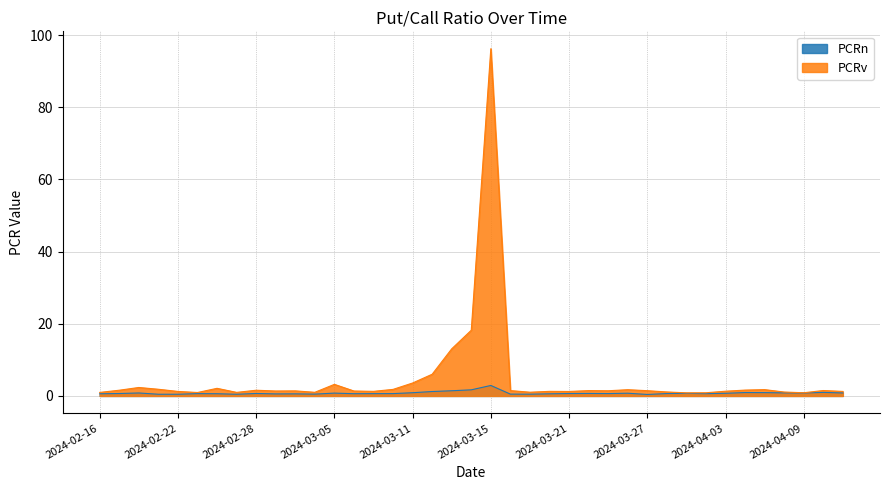

Reading left to right, transcribe all the data shown in this chart.

PCRn: 0.6	0.7	0.8	0.5	0.5	0.6	0.6	0.5	0.7	0.6	0.6	0.5	0.8	0.6	0.6	0.7	0.9	1.2	1.4	1.7	2.9	0.5	0.5	0.6	0.7	0.7	0.7	0.8	0.4	0.7	0.7	0.6	0.7	0.9	0.9	0.9	0.8	1.0	0.8
PCRv: 1.0	1.6	2.3	1.9	1.3	1.0	2.1	1.0	1.6	1.4	1.4	1.0	3.2	1.4	1.3	1.8	3.6	6.0	13.1	18.2	96.2	1.5	1.0	1.3	1.2	1.5	1.4	1.7	1.5	1.1	0.9	0.9	1.3	1.6	1.8	1.1	0.9	1.5	1.3